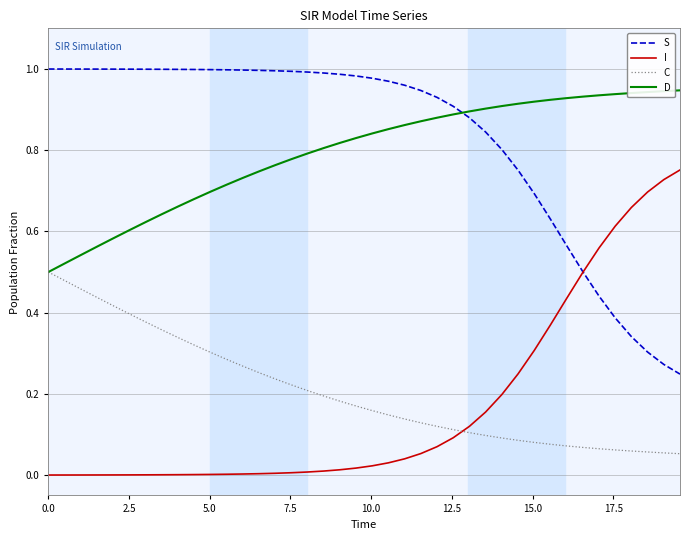

Does the chart display data point markers on the line(s)?

No